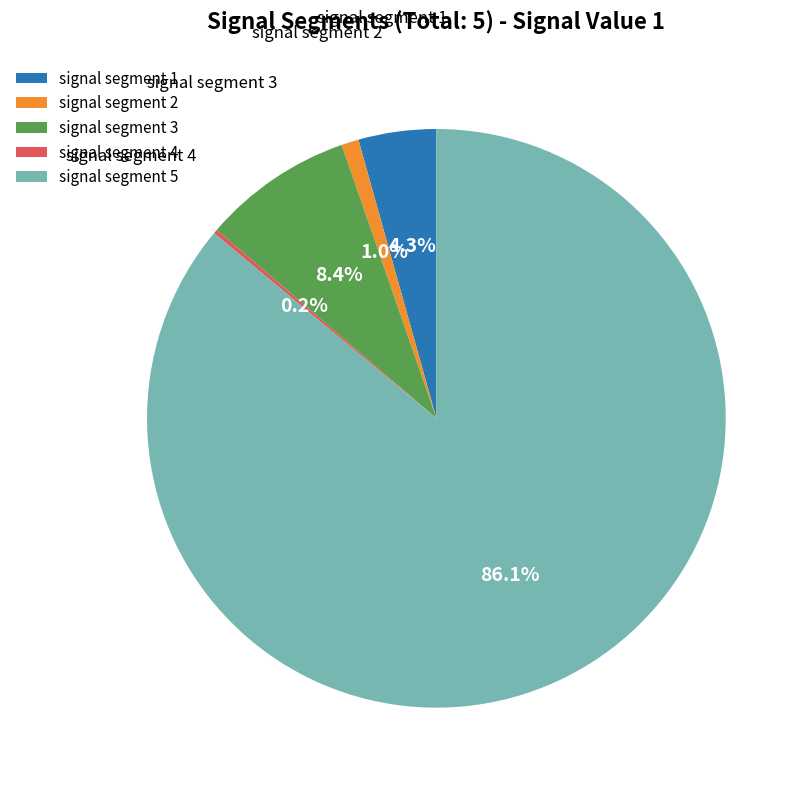

Which slice is the largest?

signal segment 5